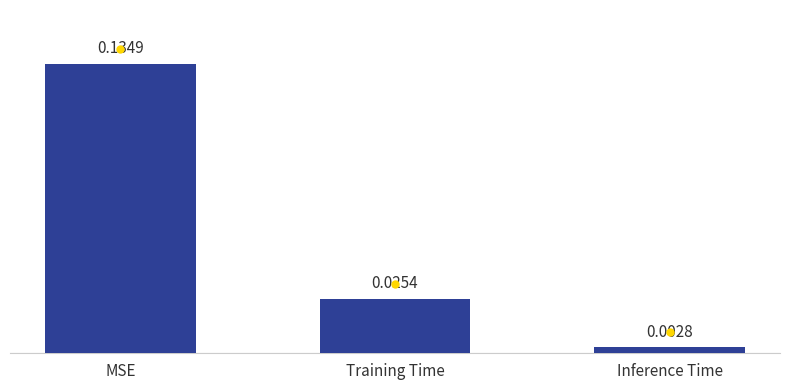

What is the sum of all values?

0.2